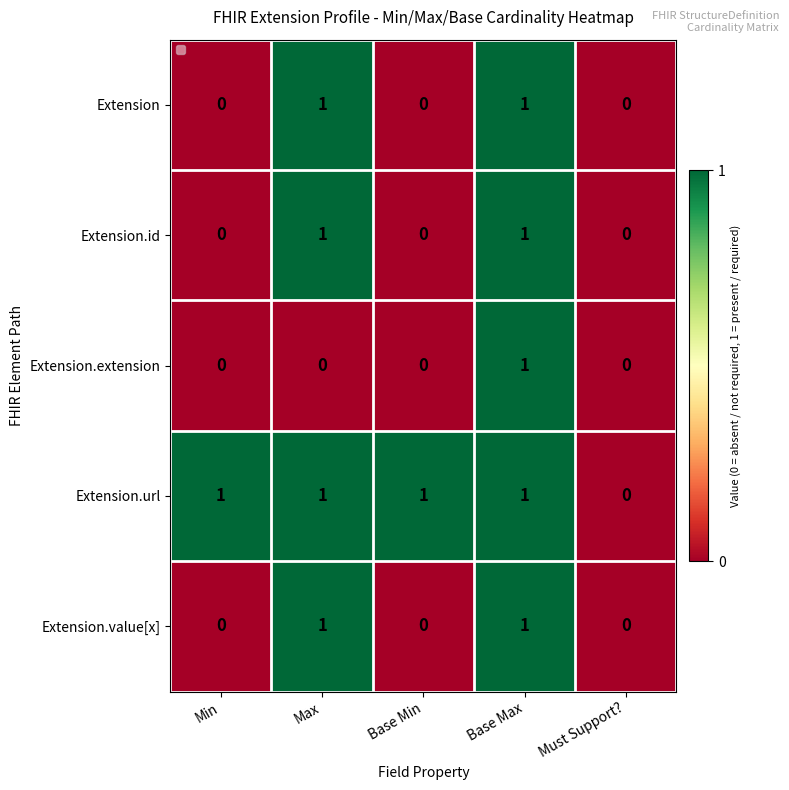

Which series has the largest total across all categories?

Extension.url